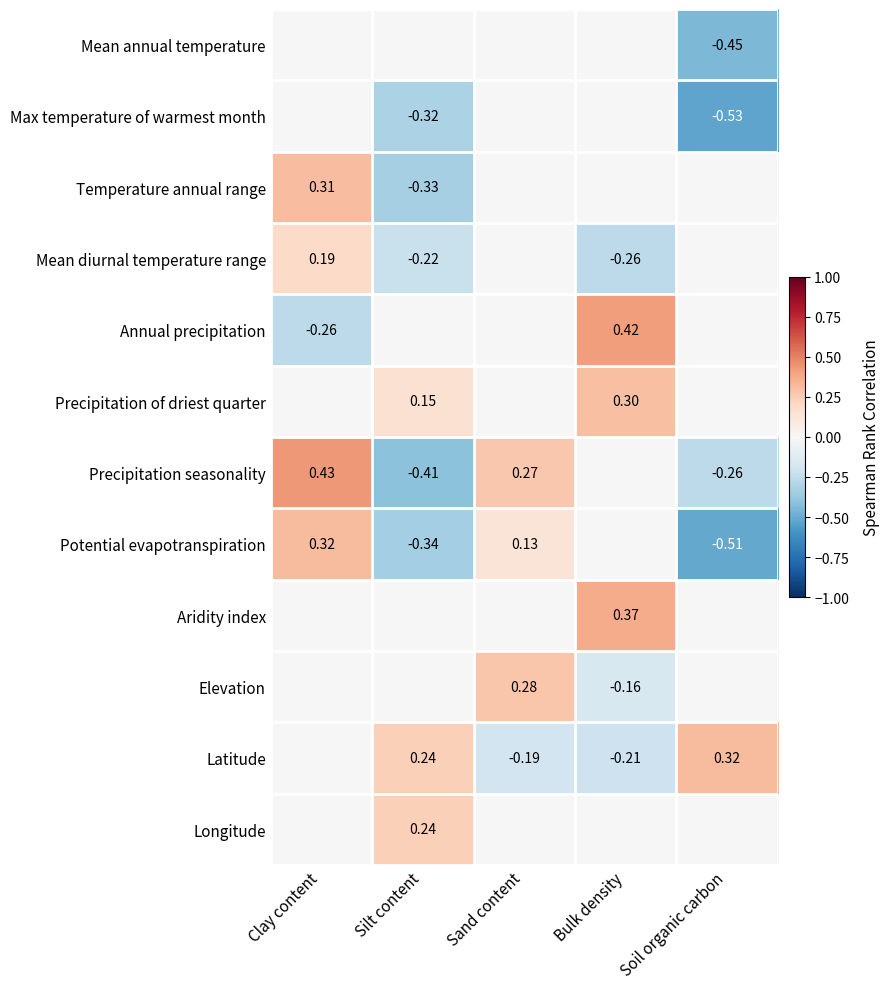

Is the value of Annual precipitation at Bulk density greater than the value of Temperature annual range at Clay content?

Yes